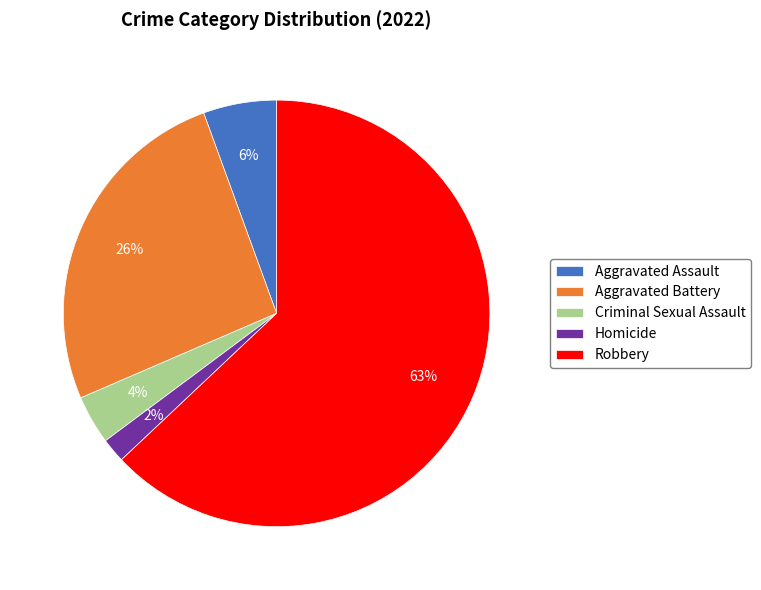

Does Robbery represent more than half of the total?

Yes